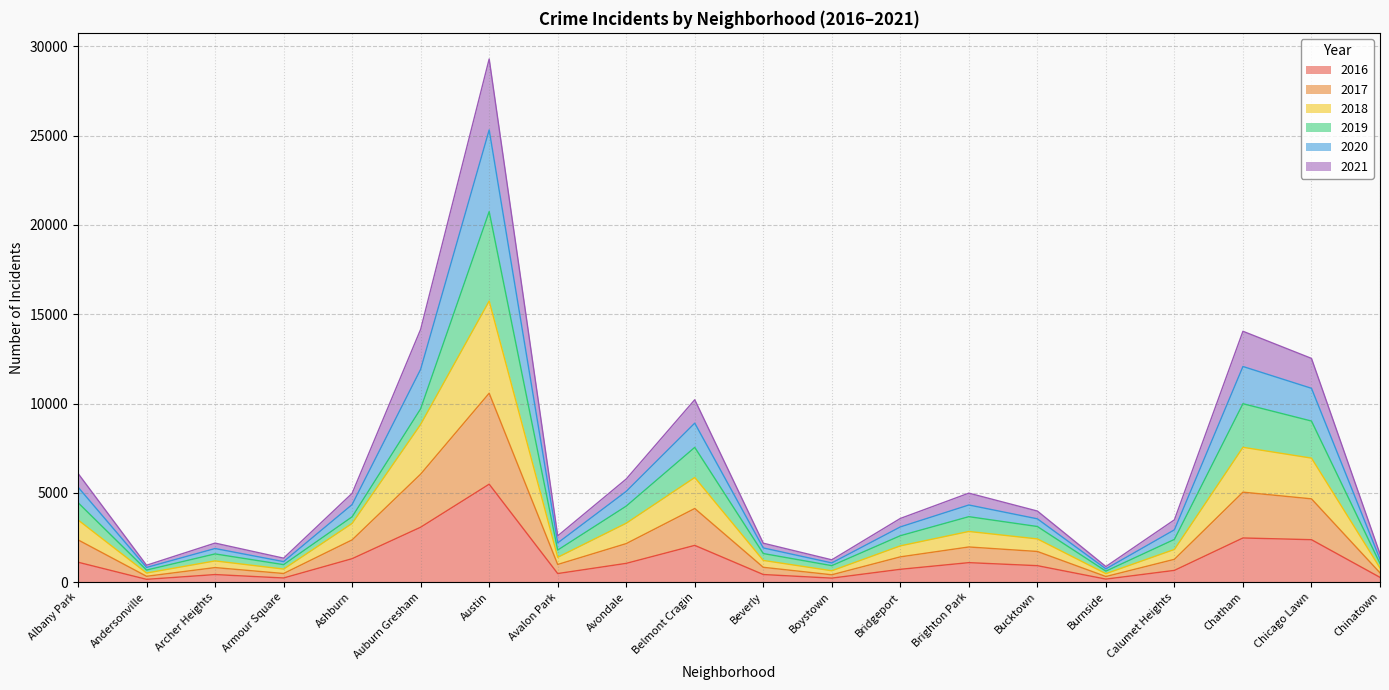

At which category is the sum across all series the highest?

Austin